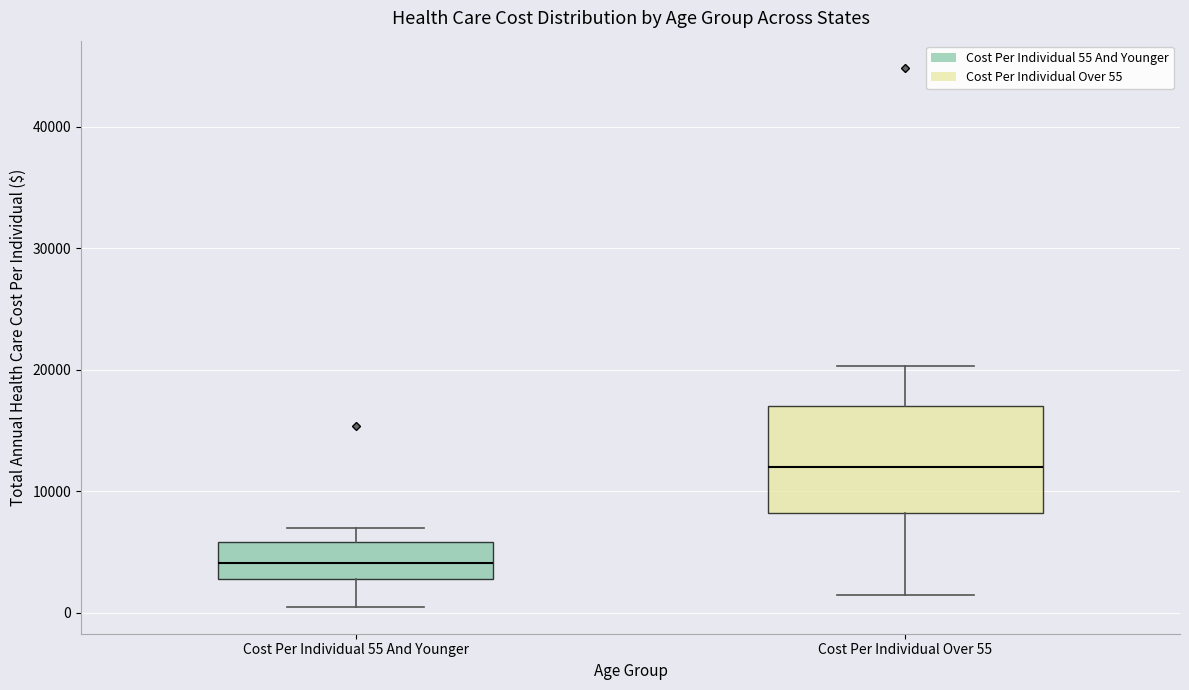

Which box is the tallest, from its lower edge to its upper edge?

Cost Per Individual Over 55